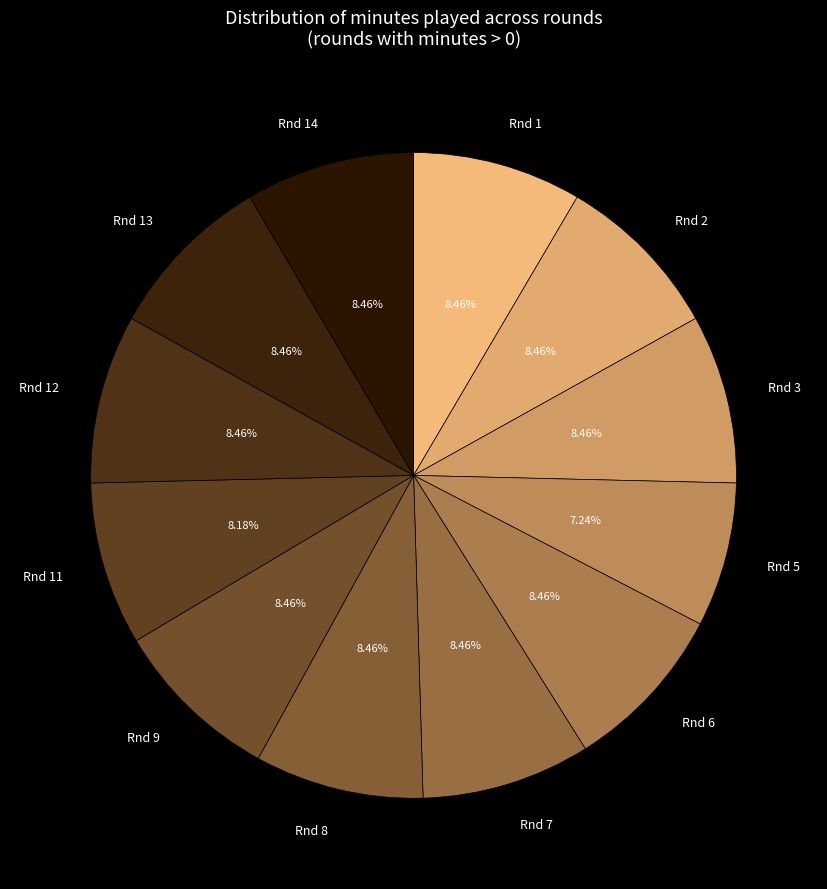

To the nearest percent, what is the average slice percentage?

8%